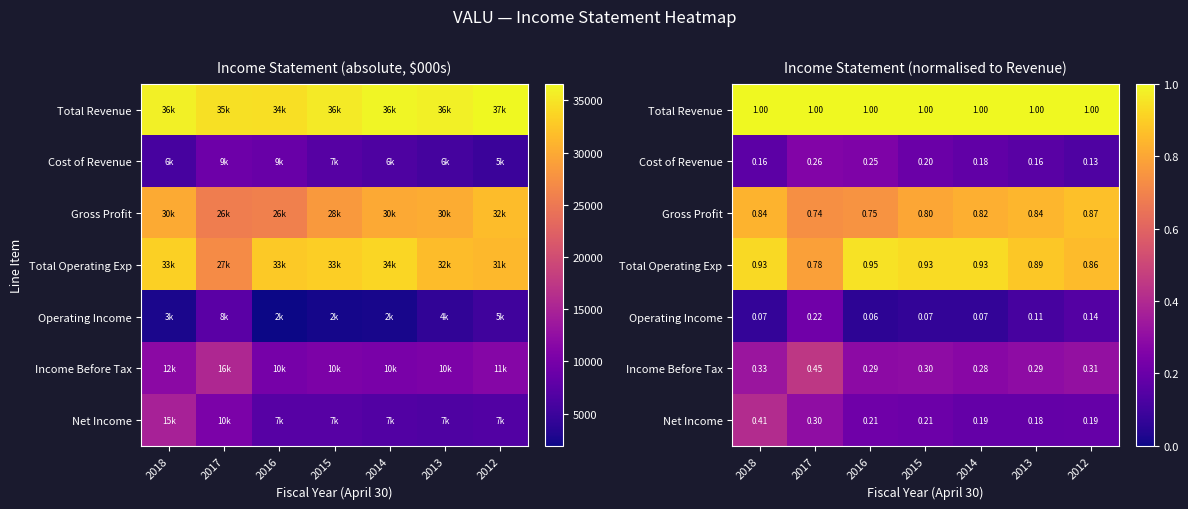

Is it true that Income Before Tax equals 0.7 at 2017?

False